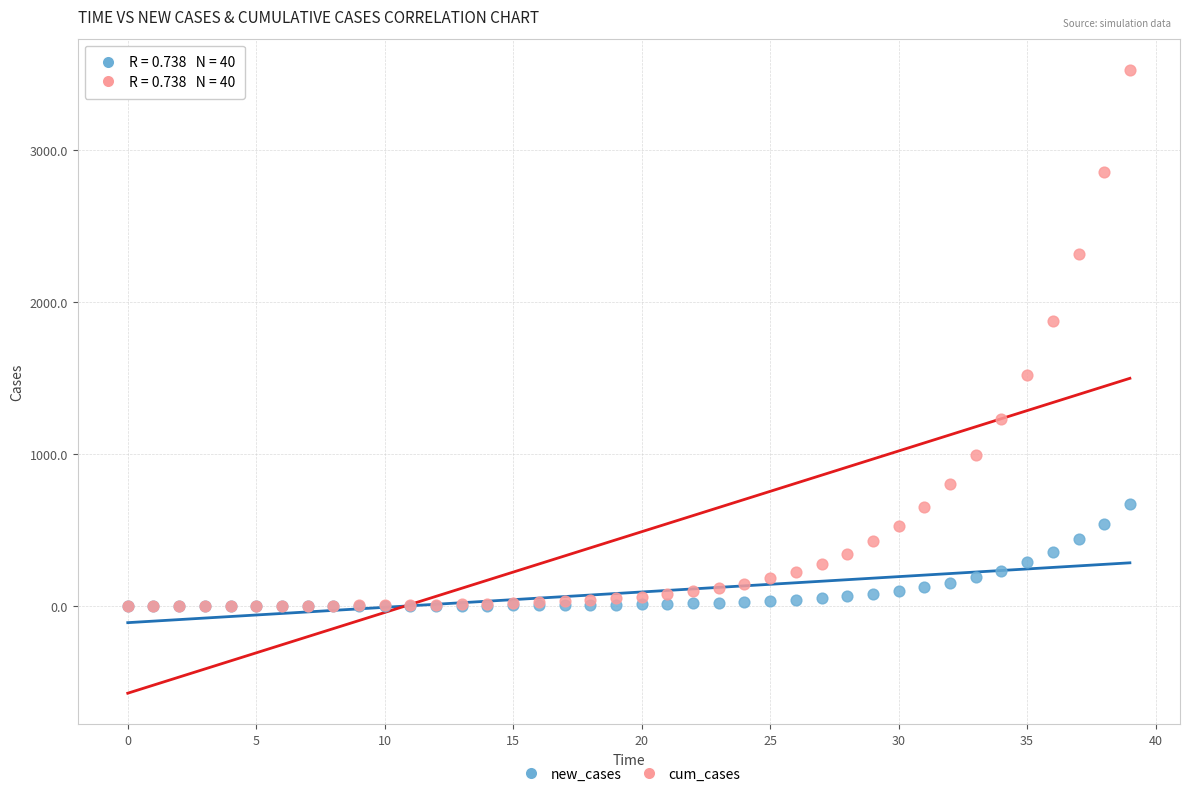

Across all series, what Y value is closest to 1762?

1873.2